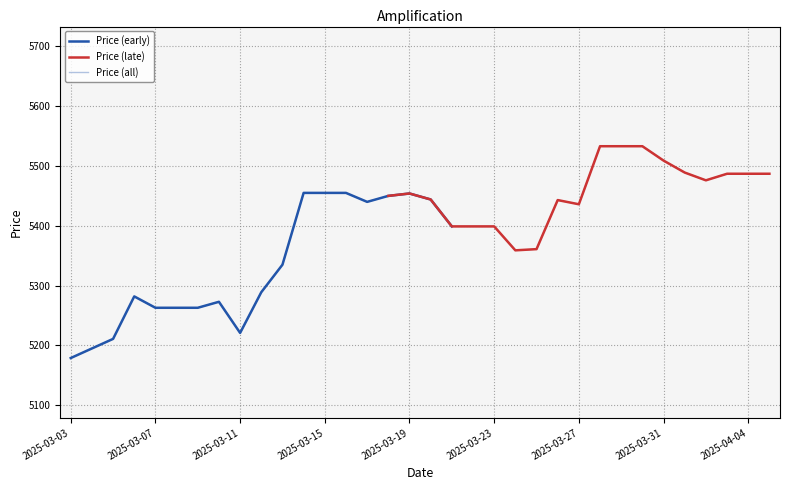

True or false: the data has more than 2 interior local peaks.

True